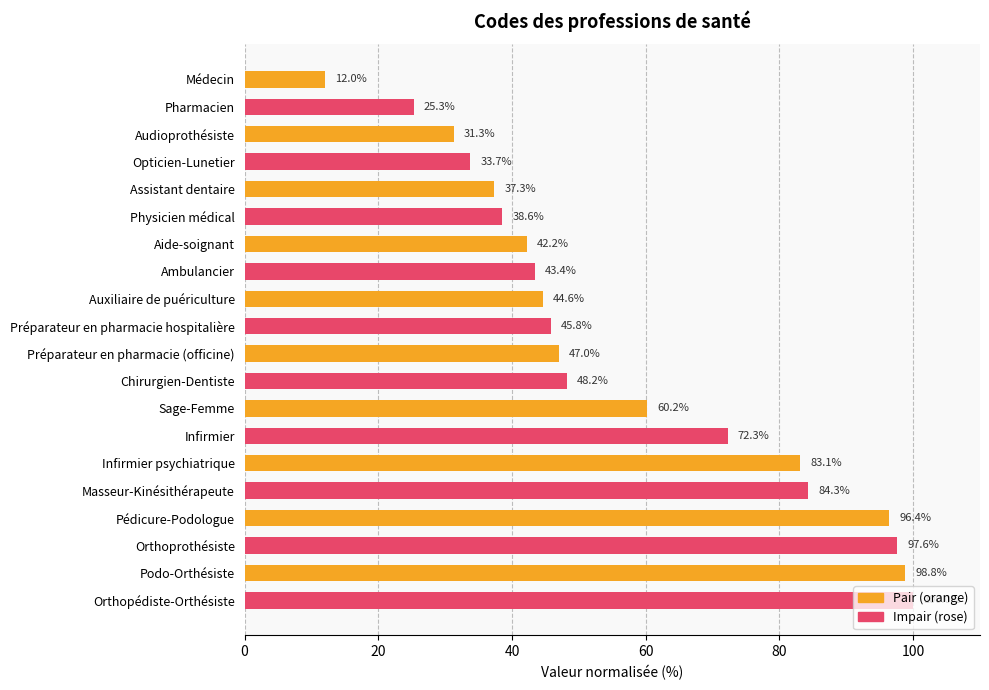

What is the smallest value displayed?

12.0